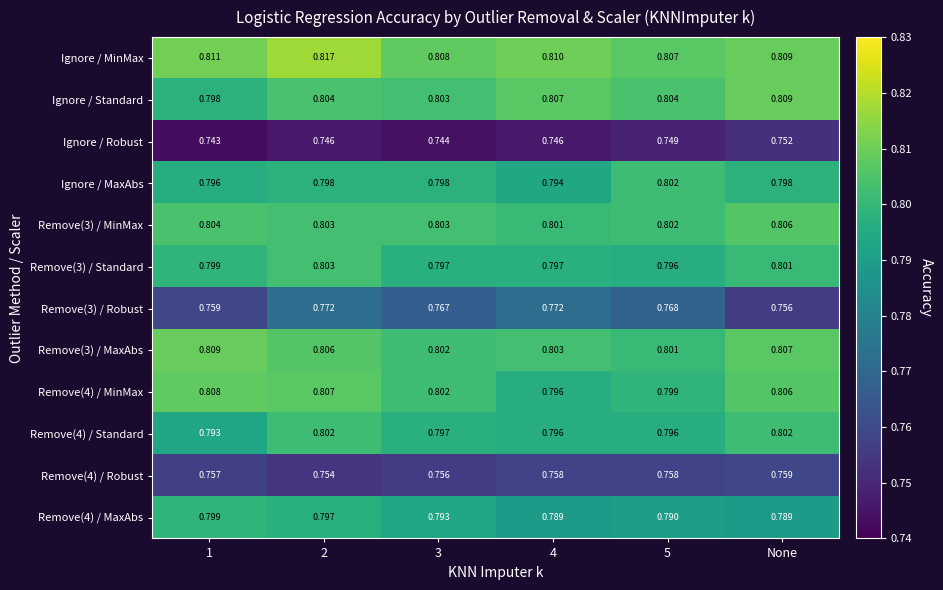

Is the value of Remove(3) / MaxAbs at 3 greater than the value of Remove(3) / Robust at 3?

Yes